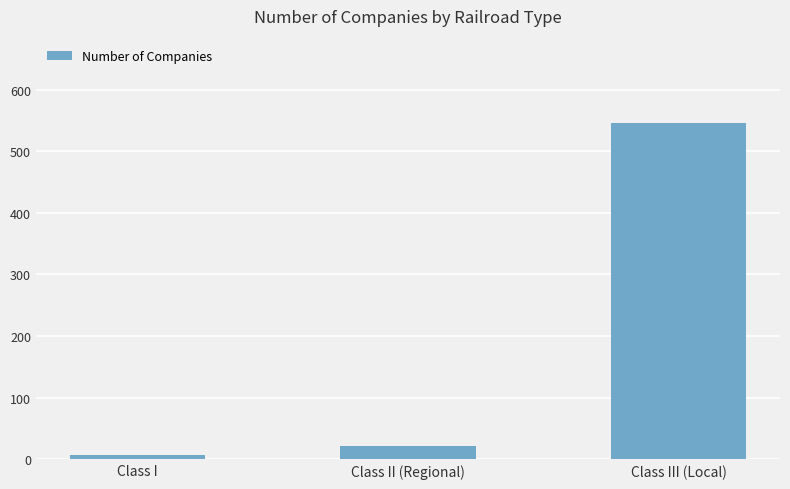

What is the difference between the maximum and minimum values?

539